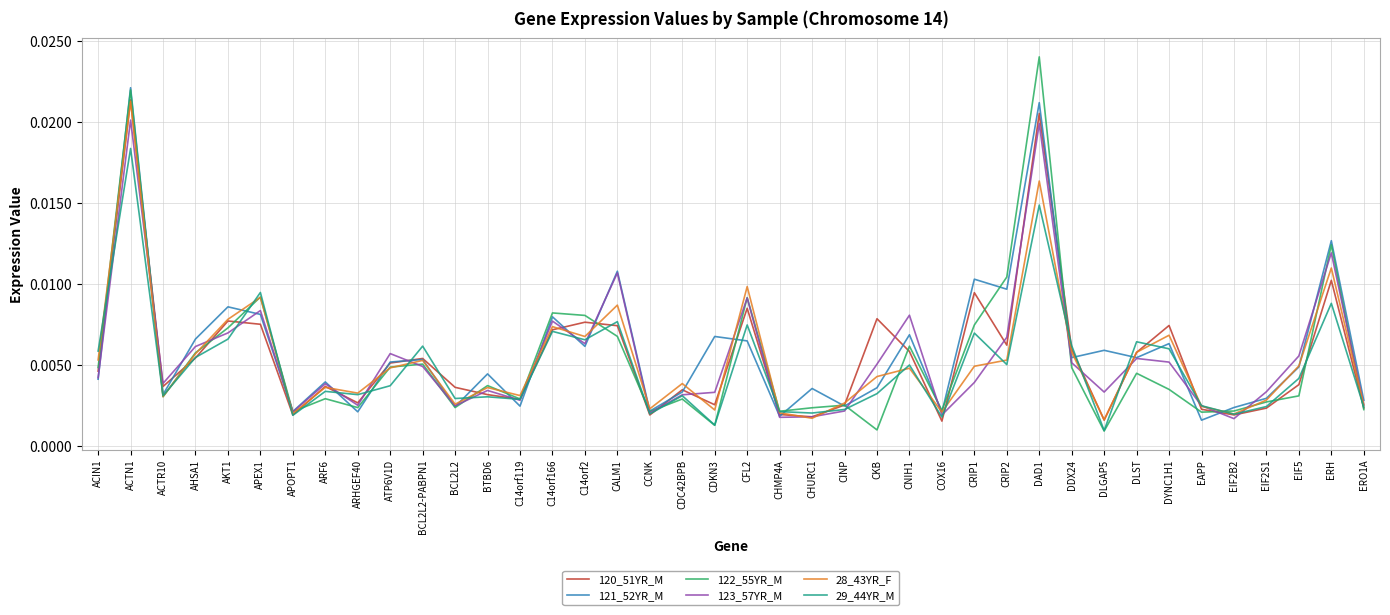

Where is the first local minimum for 29_44YR_M?

ACTR10